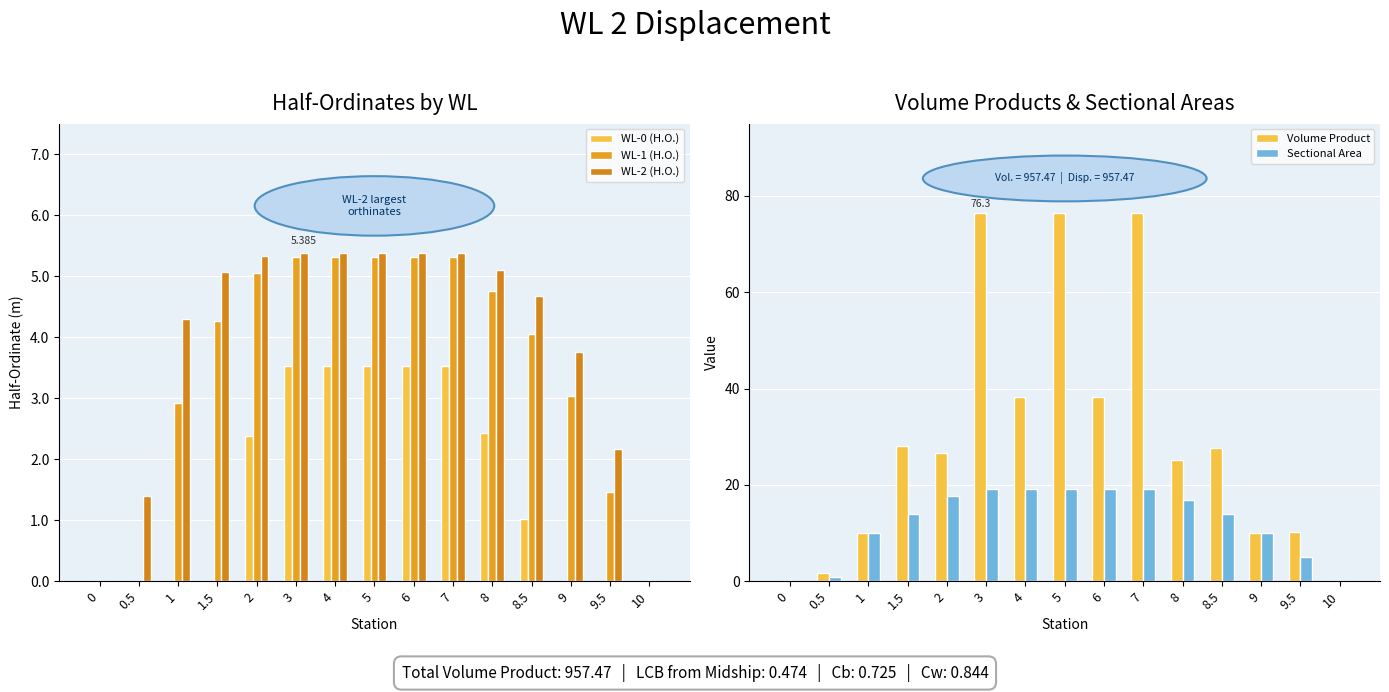

At which label is WL-1 (H.O.) closest to 2?

9.5